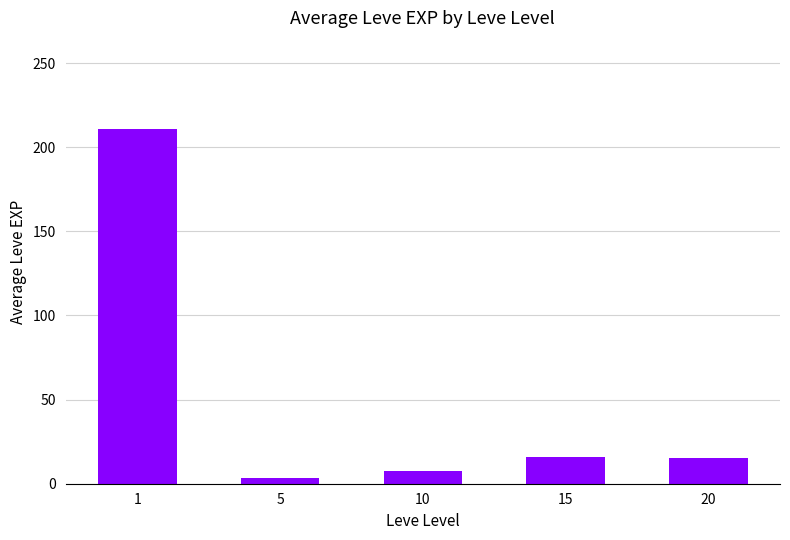

What is the value of the 5th bar from the left?

15.0